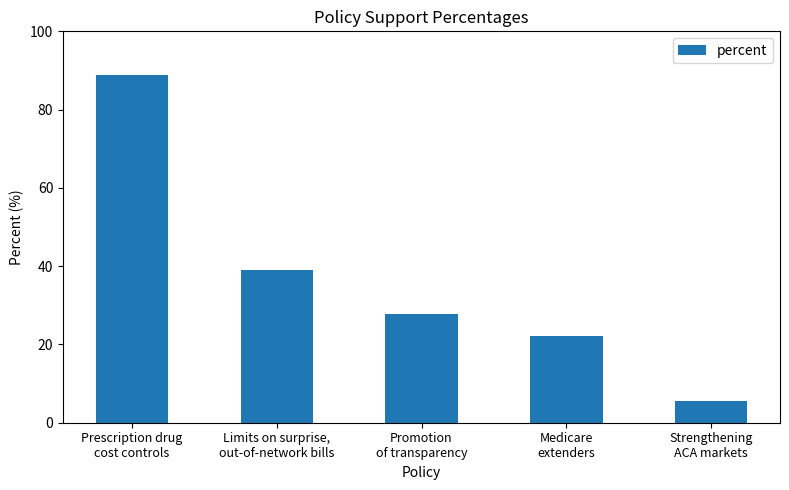

What is the sum of the values at Limits on surprise,
out-of-network bills and Promotion
of transparency?

66.7